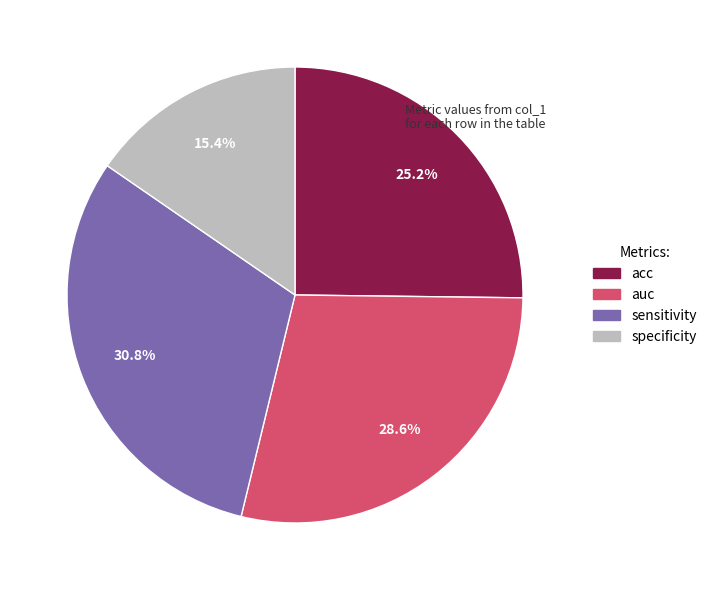

The acc slice represents 25% of the pie. True or false?

True